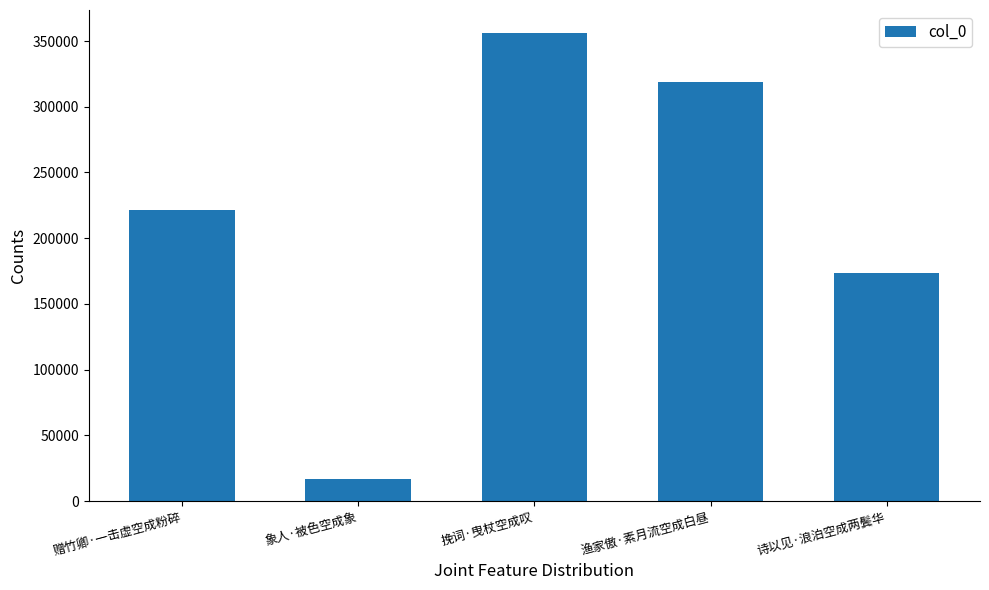

The value at 赠竹卿·一击虚空成粉碎 is 221772. True or false?

True